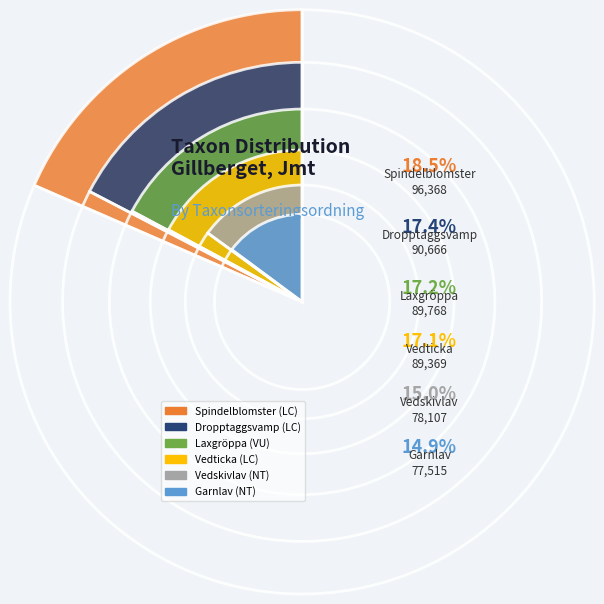

What percentage is the Laxgröppa (VU) slice, to the nearest percent?

17%